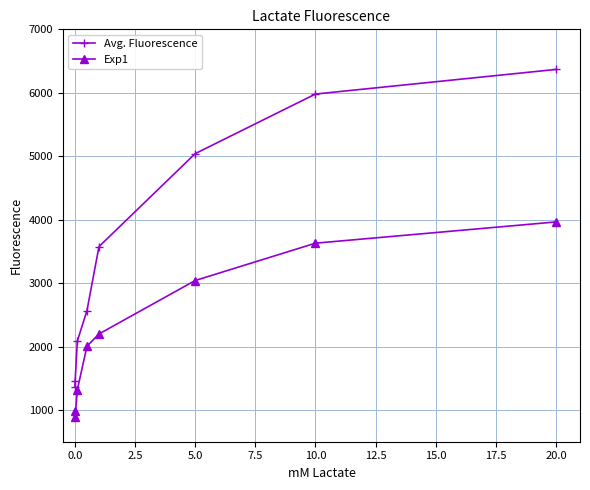

List the series in order of their overall mean, lowest first.

Exp1, Avg. Fluorescence